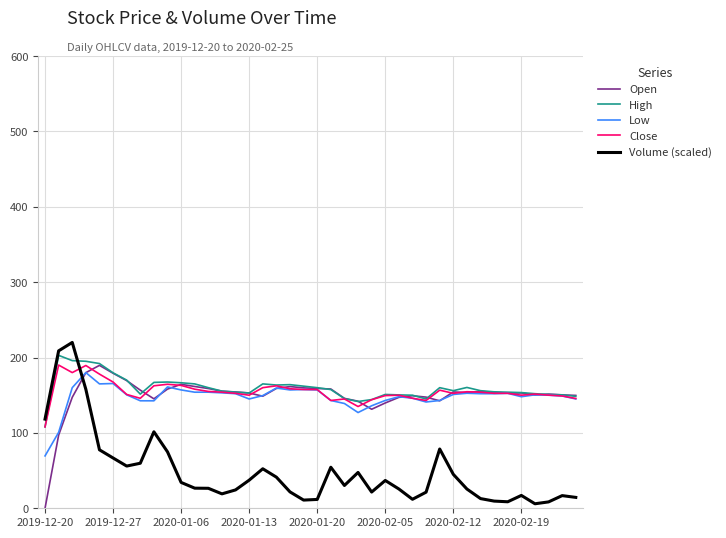

True or false: Volume (scaled) and Close intersect in this chart.

True